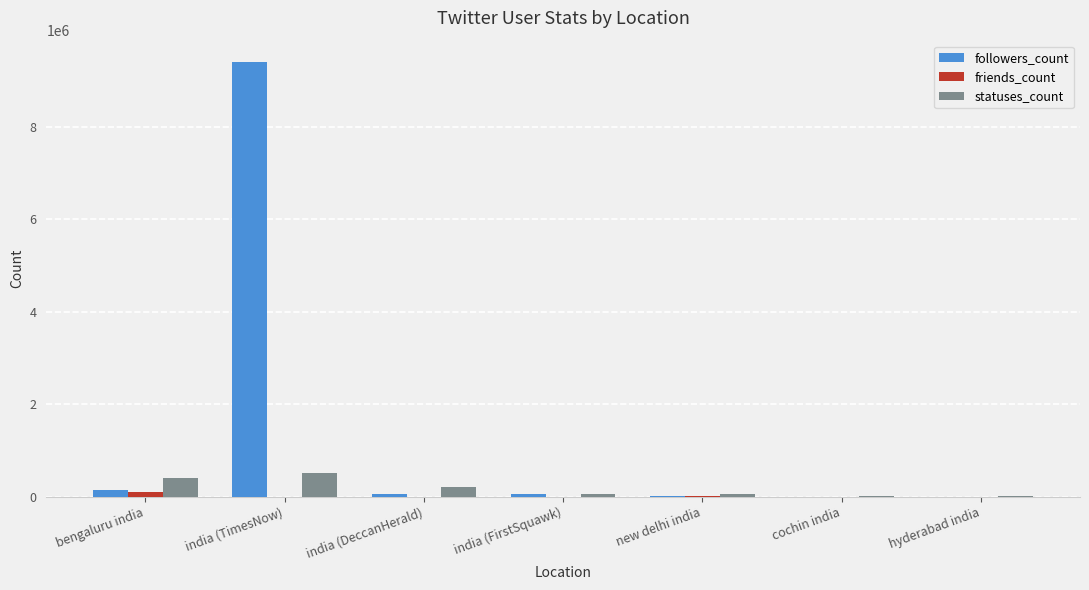

Are the bars grouped side by side (vs. stacked)?

Yes